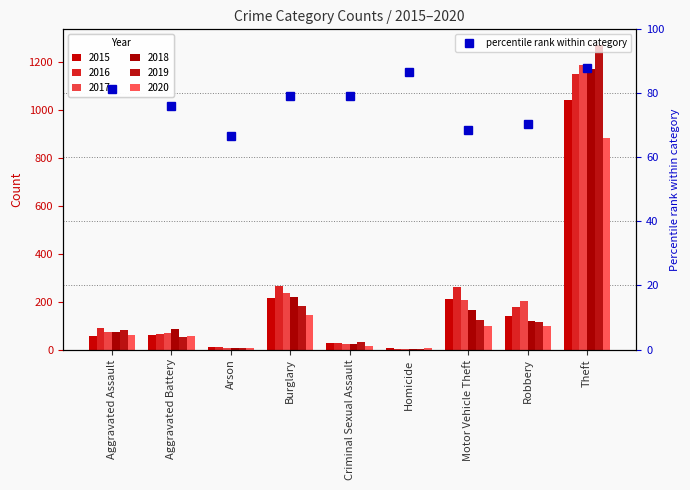

What is the value of the 2019 bar at the 9th from the left?

1272